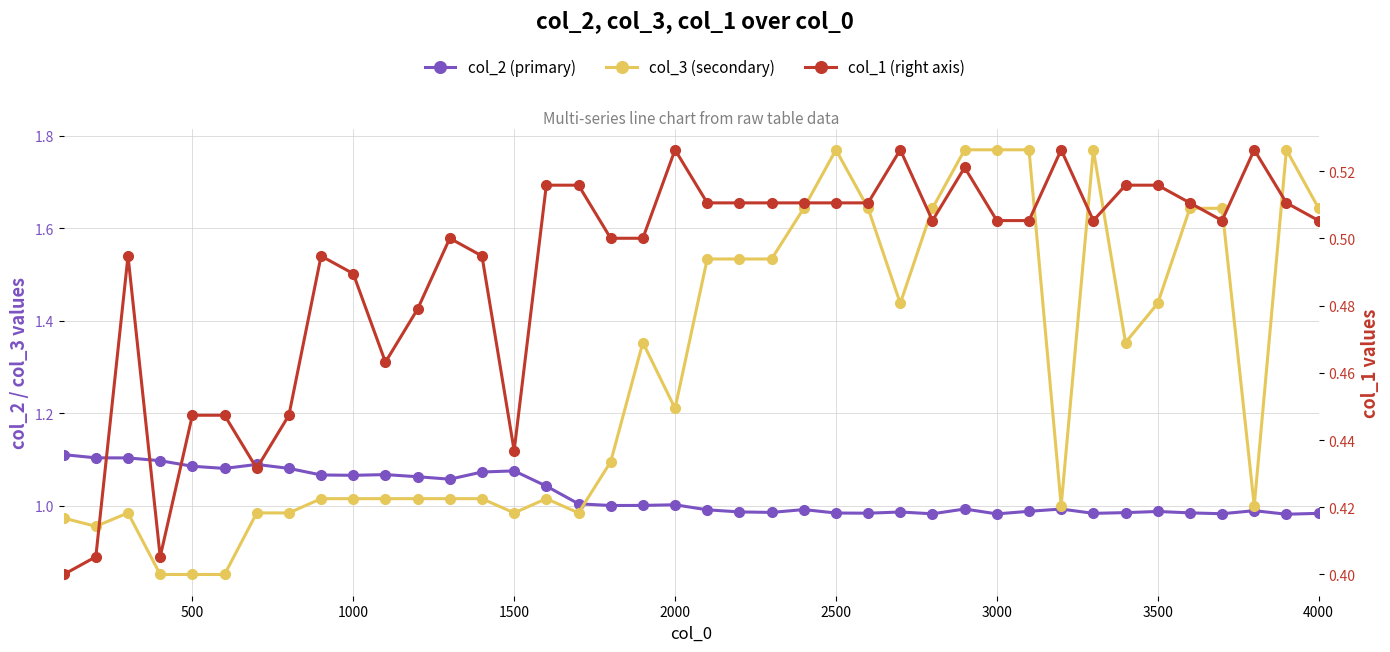

What is the difference between the maximum and minimum values in the col_2 series?

0.1